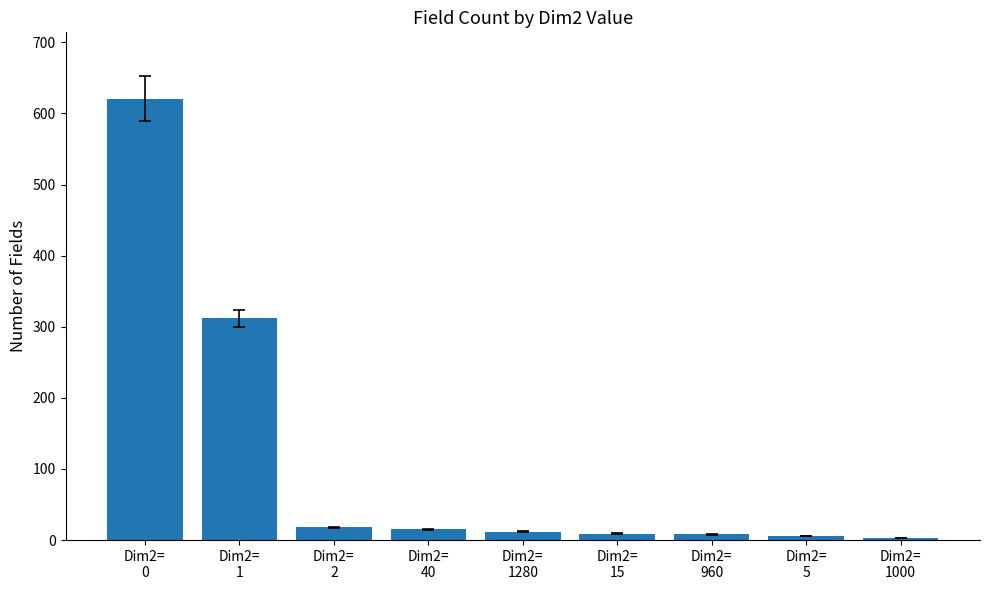

Does the chart contain any negative values?

No